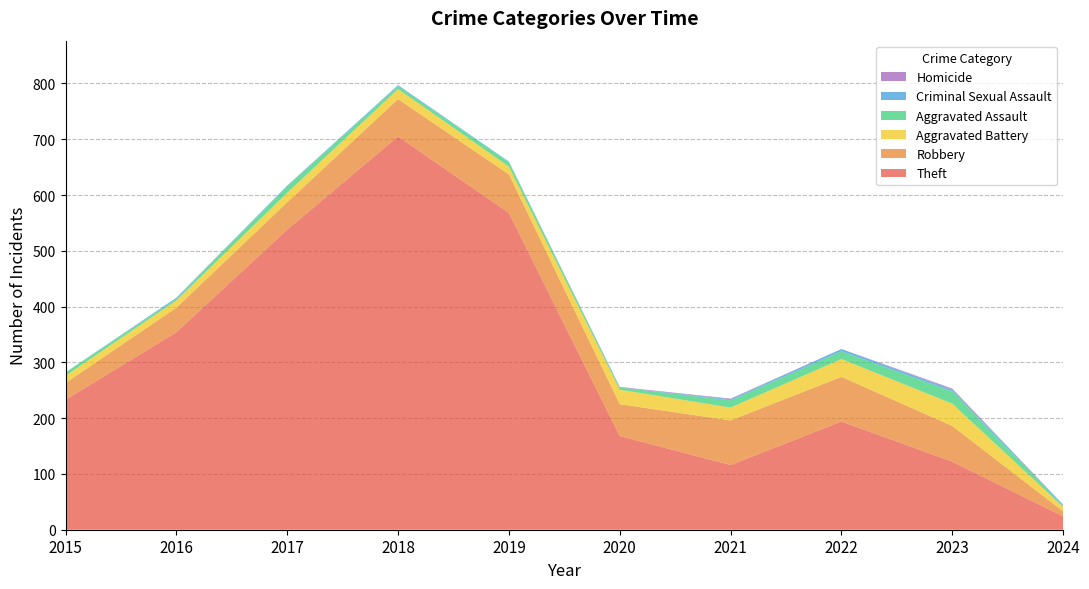

Reading left to right, transcribe all the data shown in this chart.

Theft: 2015=233	2016=354	2017=538	2018=705	2019=568	2020=168	2021=116	2022=194	2023=122	2024=24
Robbery: 2015=30	2016=44	2017=49	2018=67	2019=69	2020=57	2021=80	2022=80	2023=64	2024=9
Aggravated Battery: 2015=13	2016=13	2017=17	2018=18	2019=14	2020=26	2021=23	2022=32	2023=40	2024=8
Aggravated Assault: 2015=6	2016=3	2017=12	2018=5	2019=8	2020=4	2021=13	2022=14	2023=22	2024=2
Criminal Sexual Assault: 2015=0	2016=2	2017=1	2018=2	2019=1	2020=0	2021=2	2022=4	2023=3	2024=2
Homicide: 2015=0	2016=0	2017=0	2018=0	2019=0	2020=1	2021=1	2022=0	2023=2	2024=0